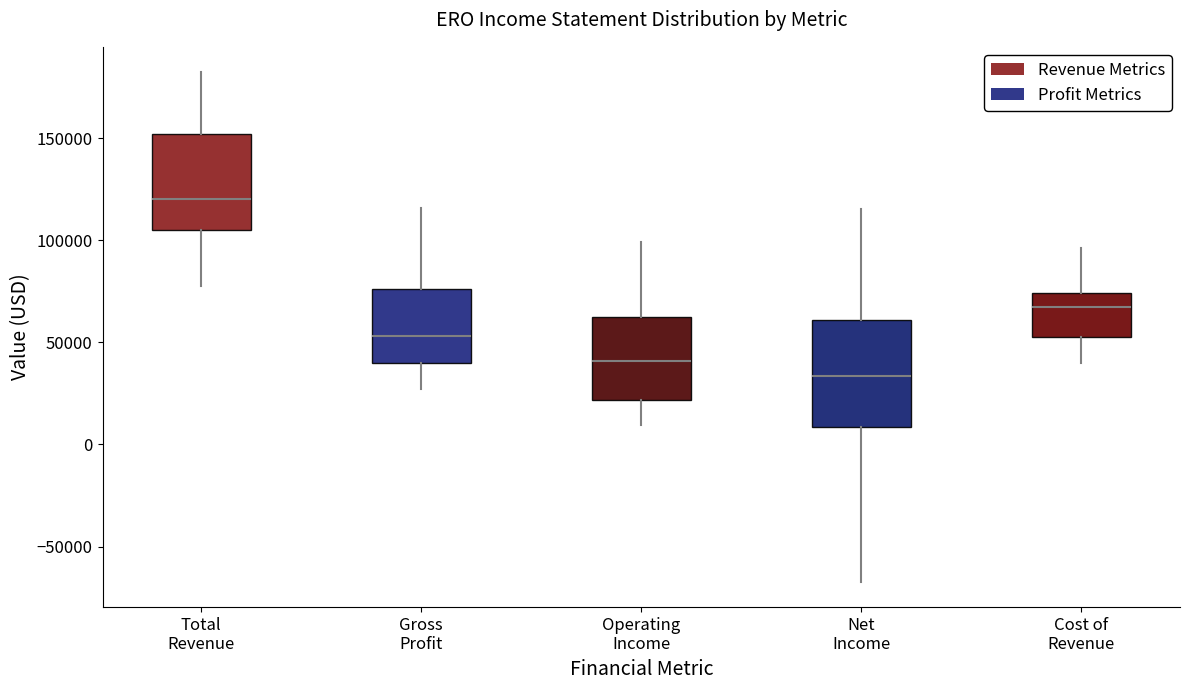

Which box is the tallest, from its lower edge to its upper edge?

Net Income